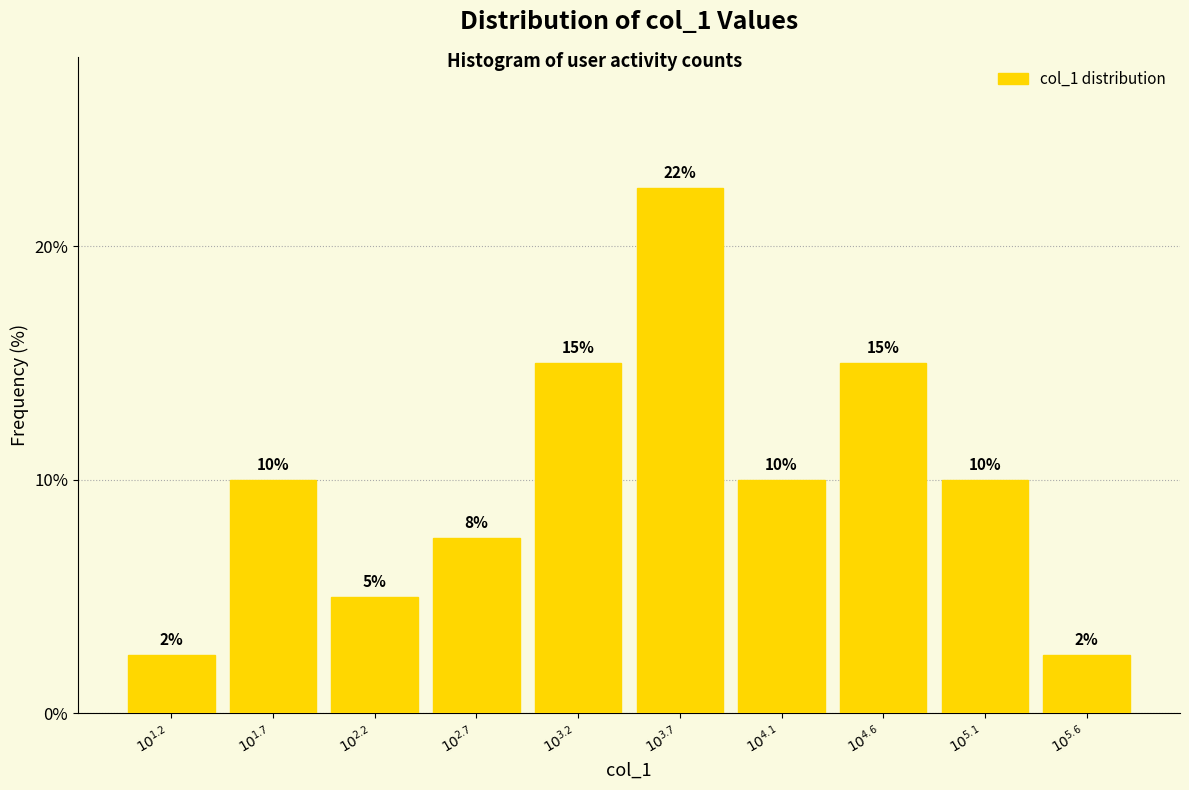

What is the difference between the maximum and second lowest values?

20.0